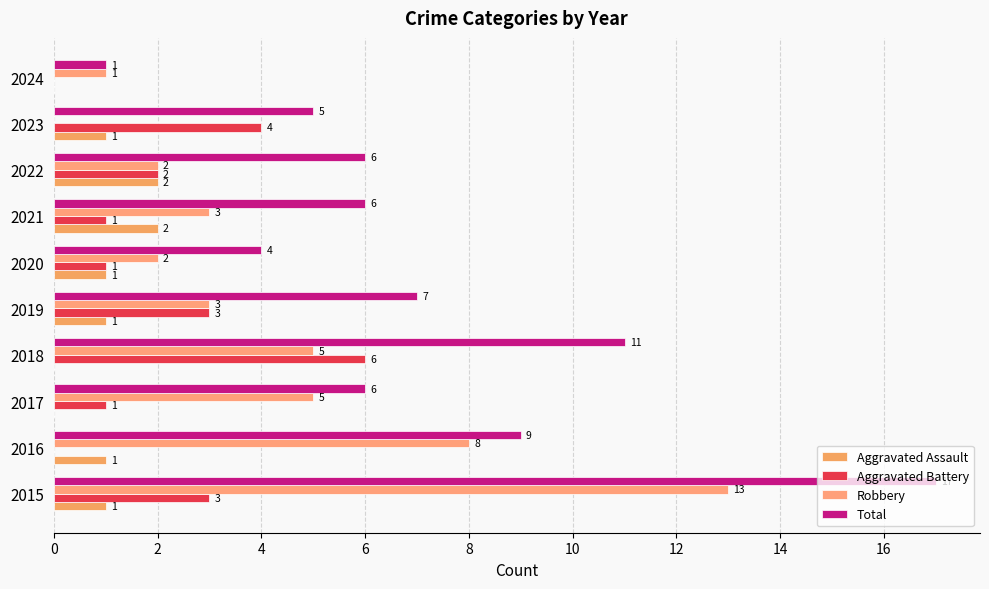

How many categories are shown in the chart?

10